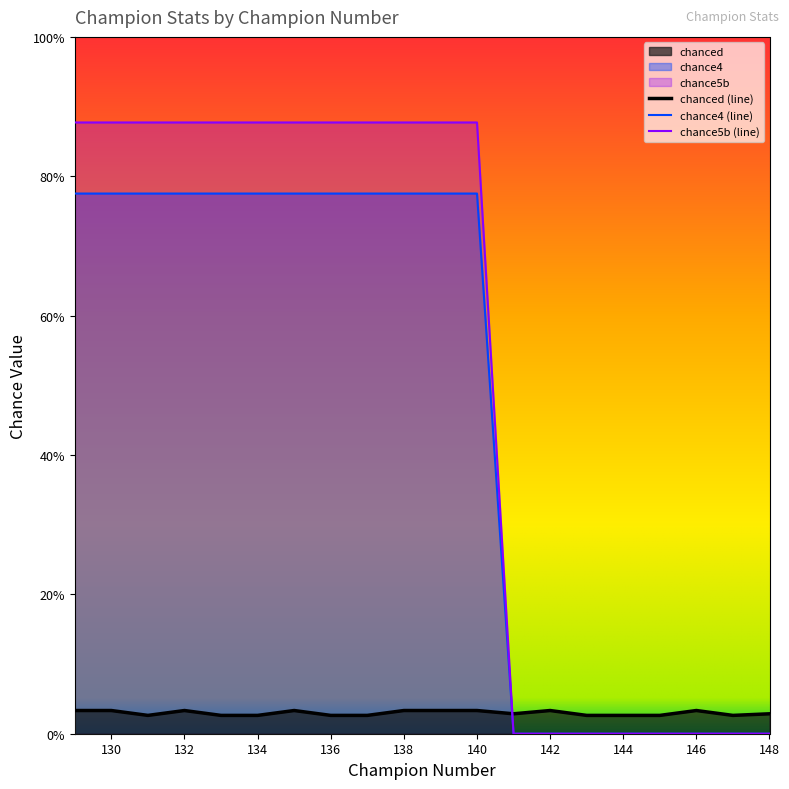

At which category is the sum across all series the highest?

140